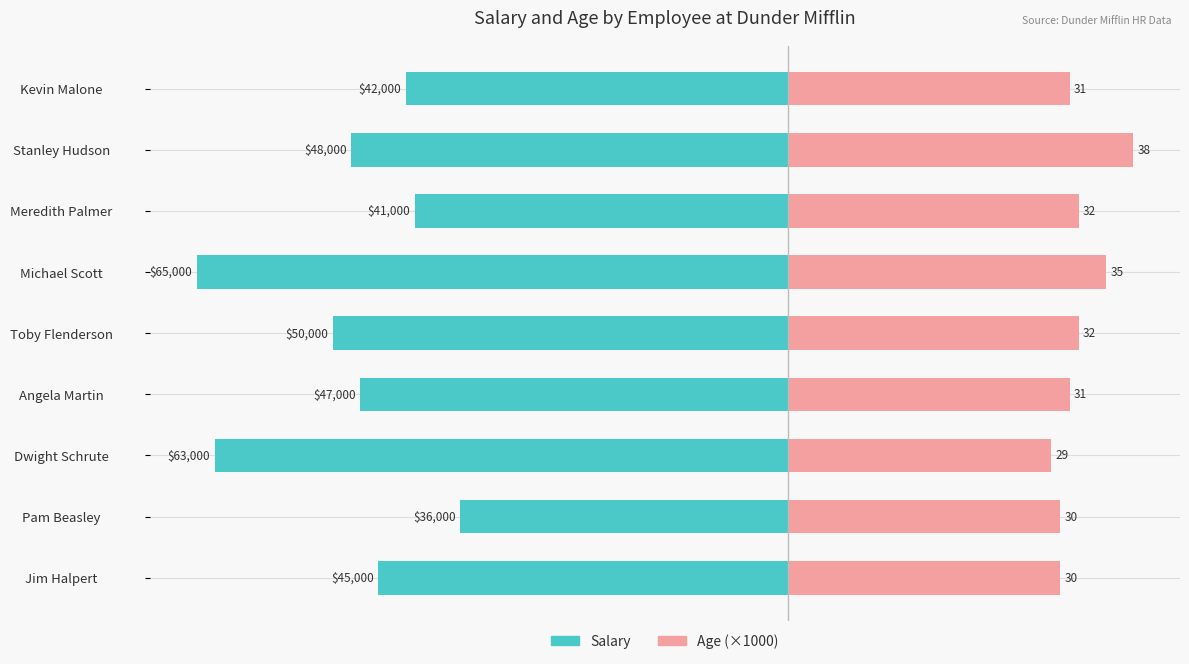

Reading left to right, transcribe all the data shown in this chart.

Salary: -45000	-36000	-63000	-47000	-50000	-65000	-41000	-48000	-42000
Age (×1000): 30000	30000	29000	31000	32000	35000	32000	38000	31000